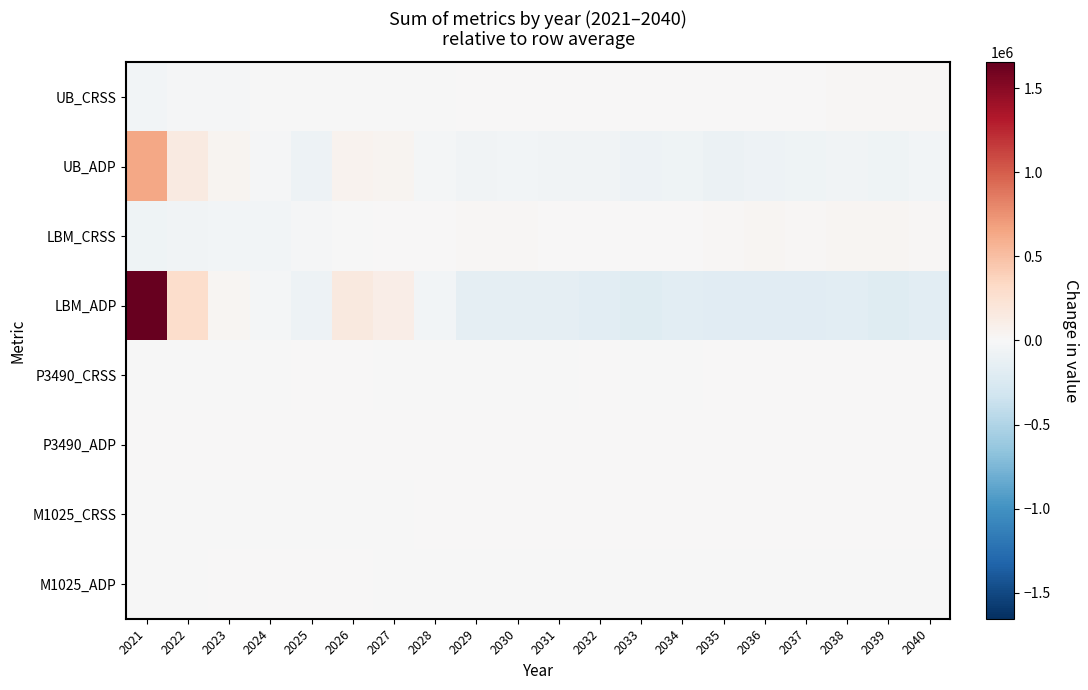

At which category is the sum across all series the highest?

2021